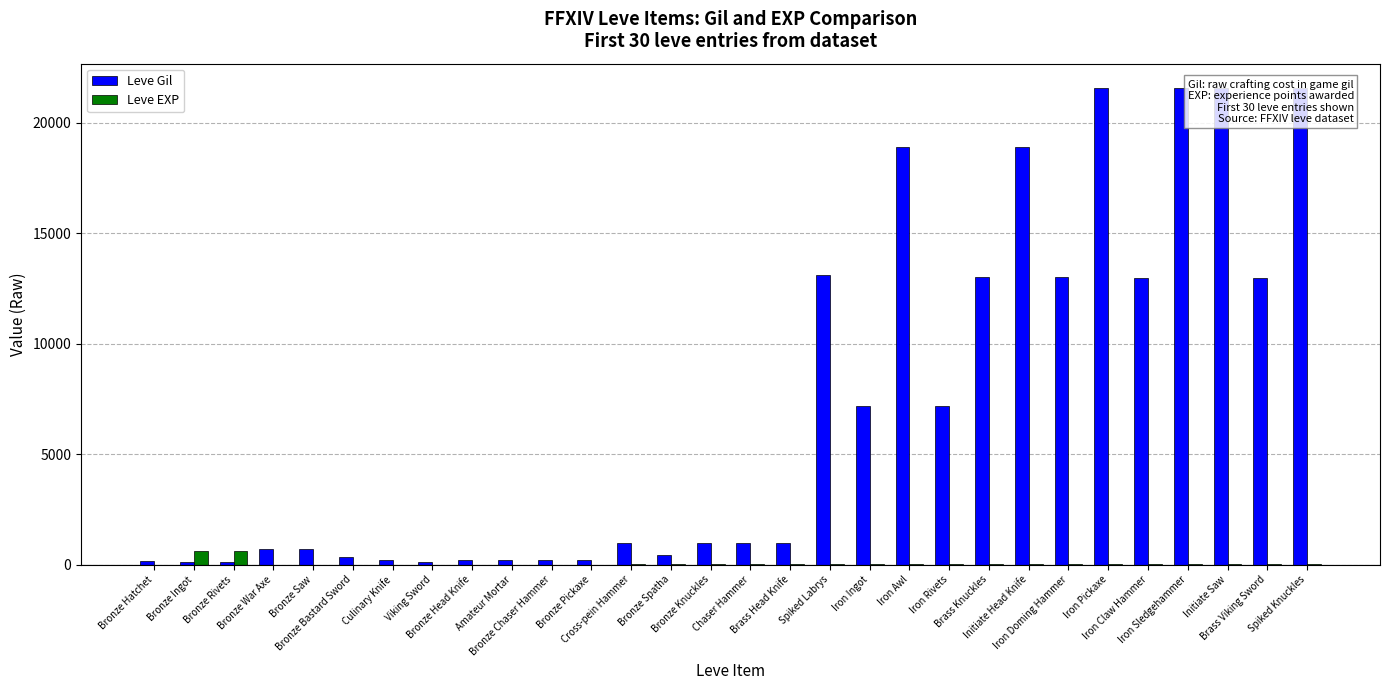

At Bronze Hatchet, list the series in order from smallest to largest.

Leve EXP, Leve Gil